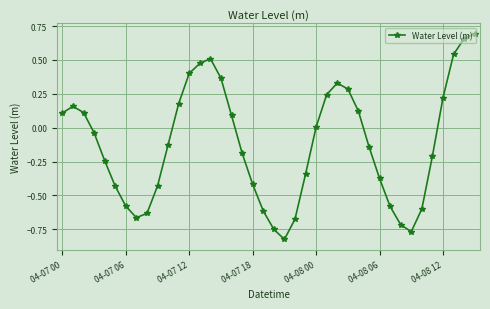

True or false: there are more than 0 points higher than both neighbors.

True